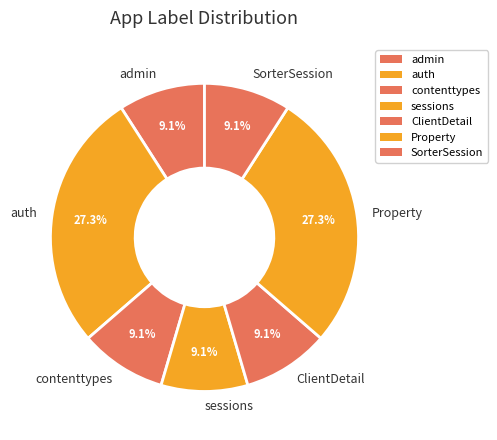

Approximately how many times larger is the value at Property compared to SorterSession?

3.0